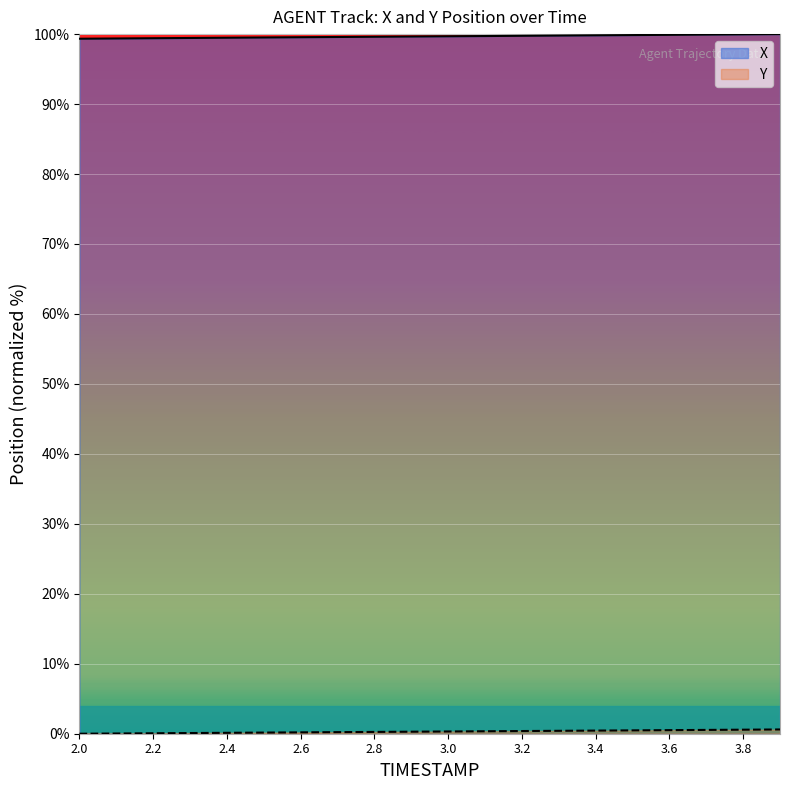

At 2.3, list the series in order from smallest to largest.

Y, X